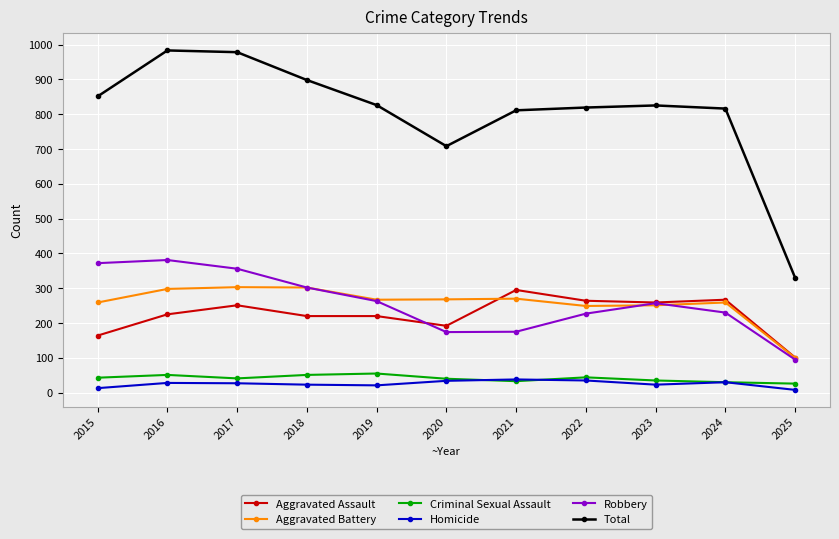

At which category does Total reach its first local valley?

2020